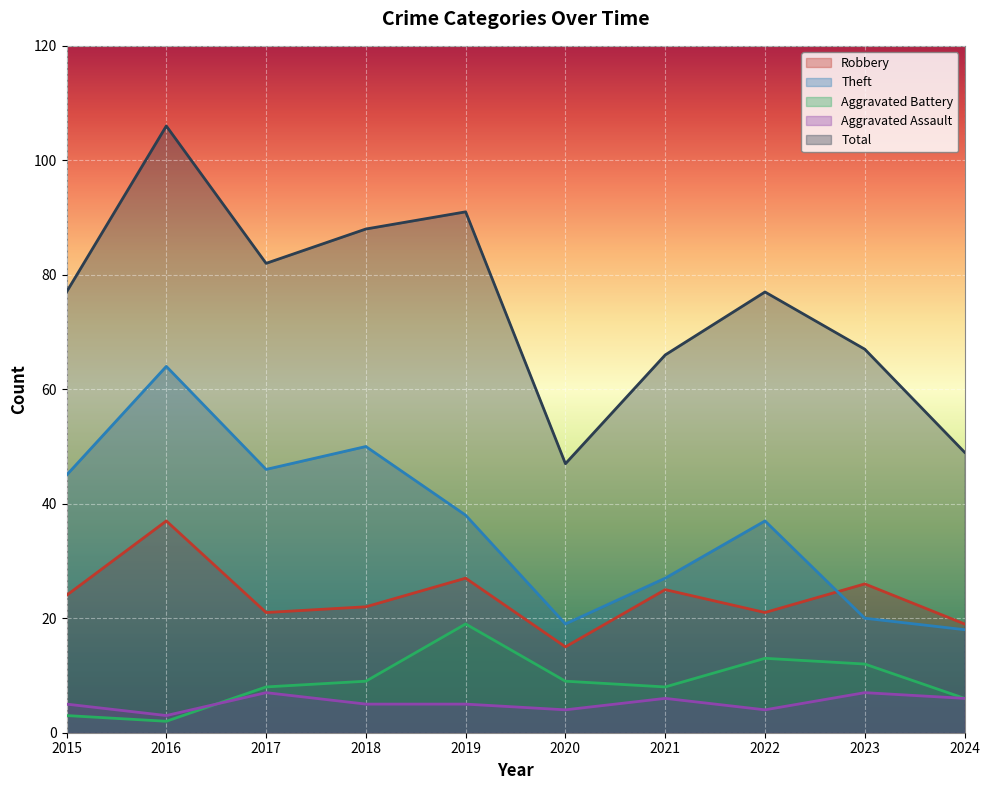

How many values in the Aggravated Battery series are below 9?

5